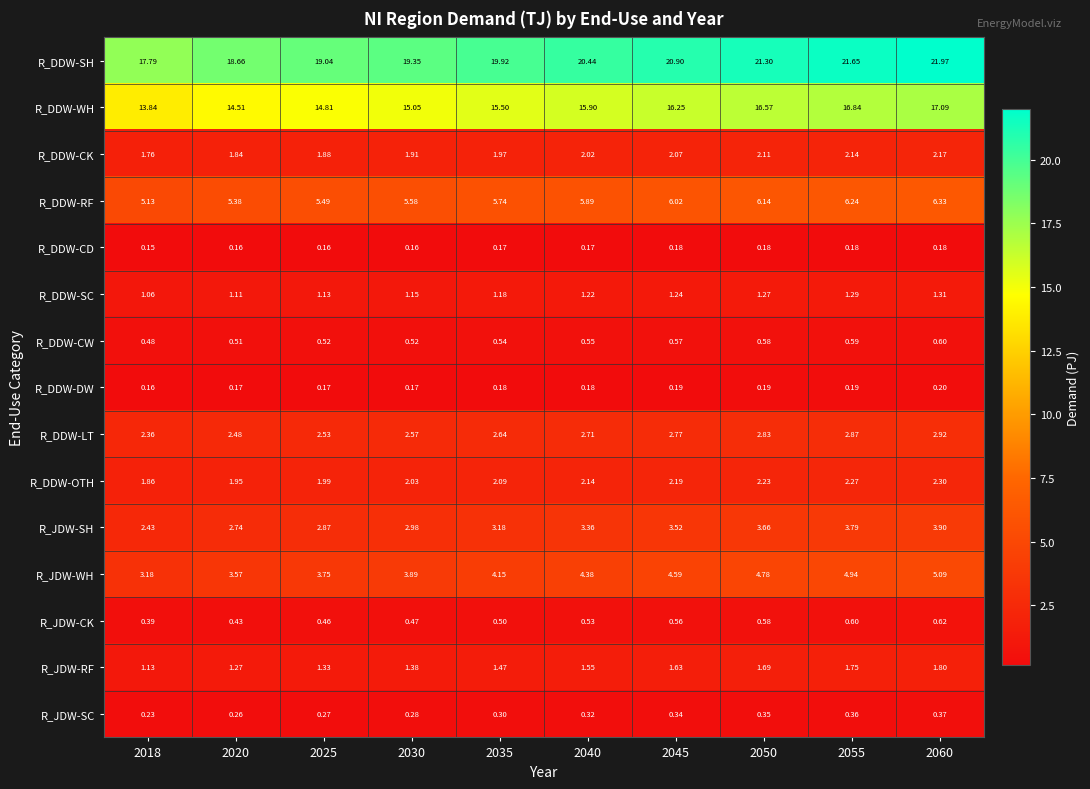

Which series changed the most between 2035 and 2060?

R_DDW-SH